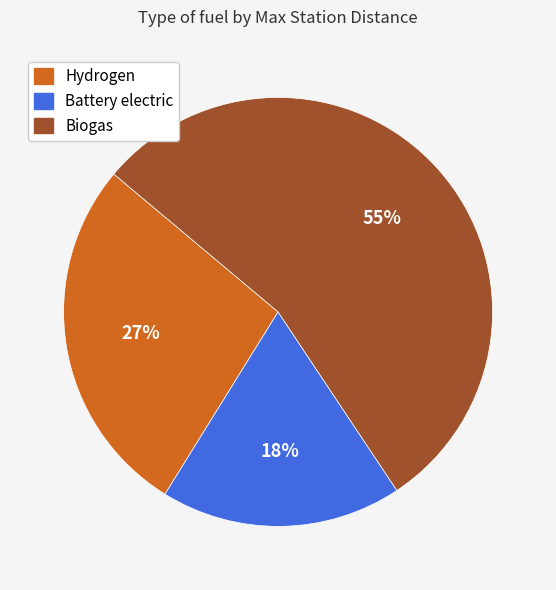

To the nearest percent, what percentage of the pie is Biogas?

55%